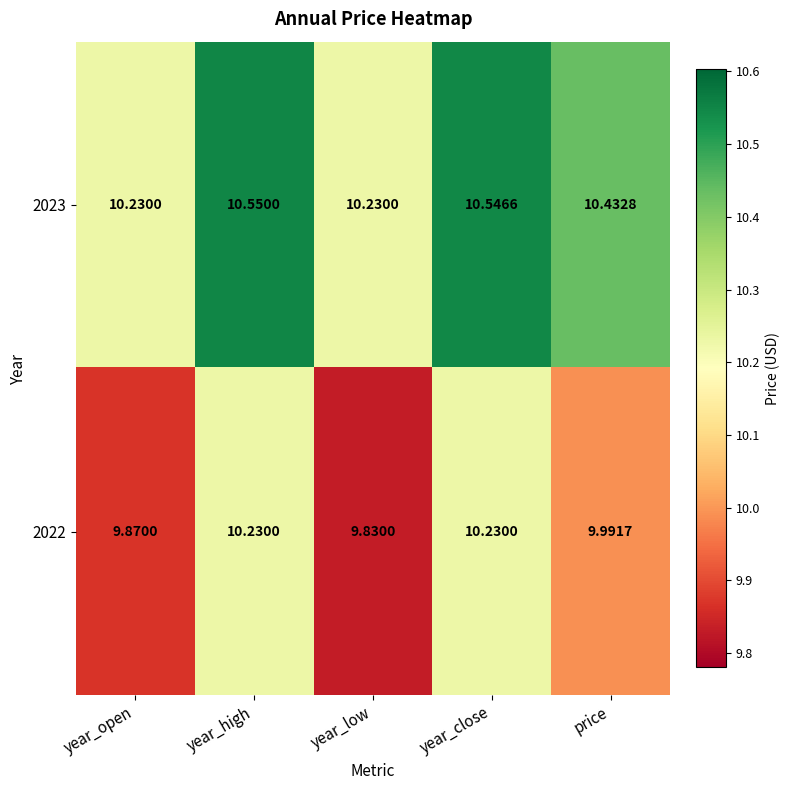

At which label does 2023 reach its peak?

year_high